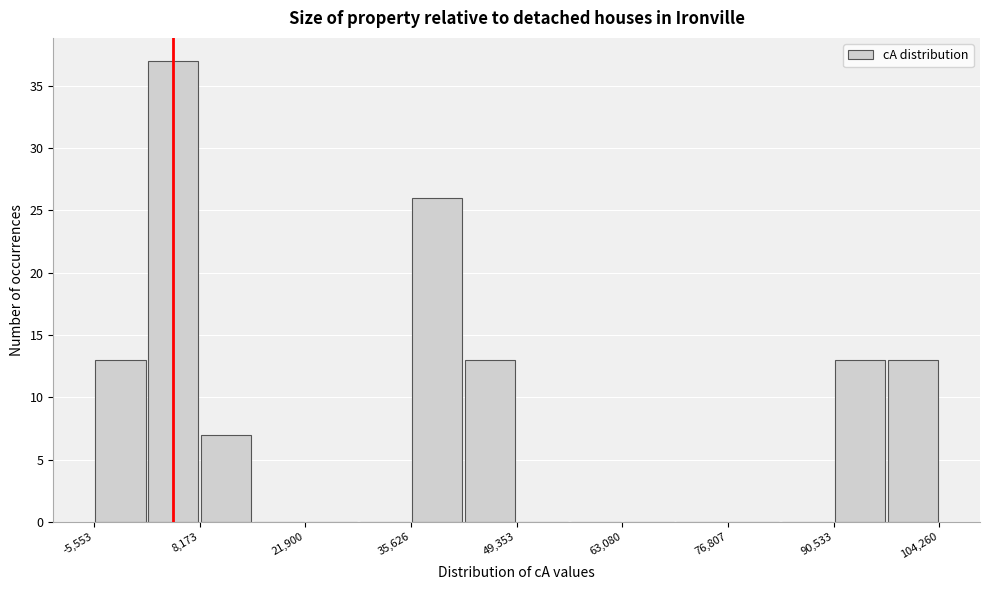

Around what value on the x-axis is the tallest bar? Give the approximate position of its centre, as read against the axis.

4000